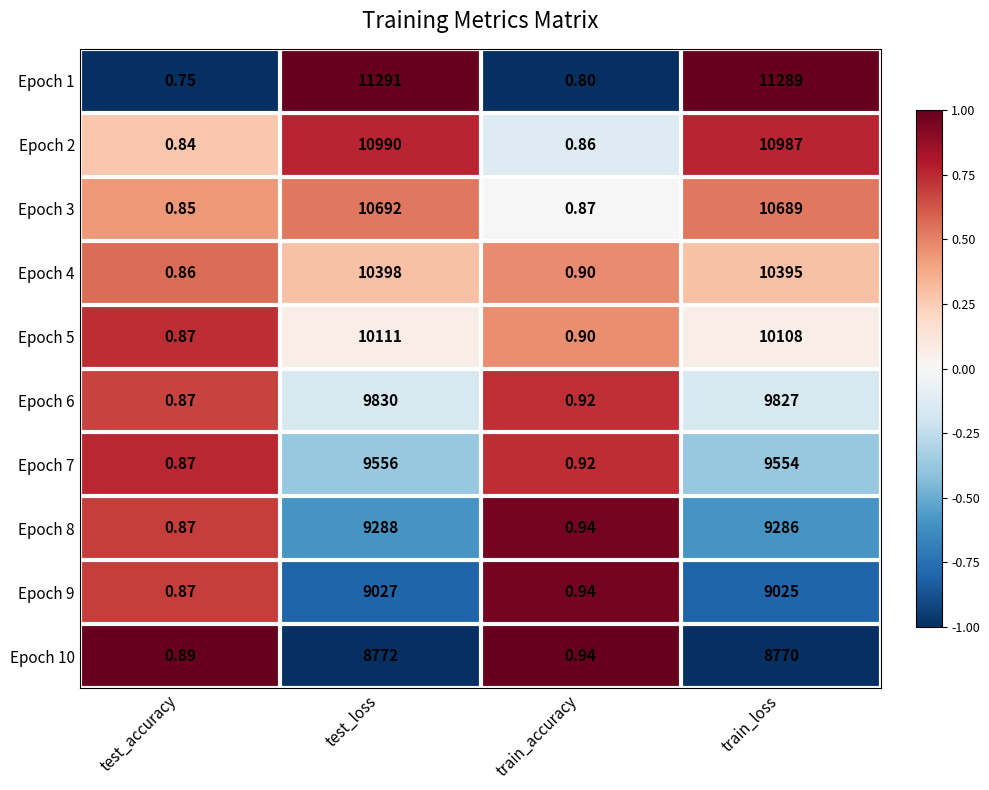

List the labels in order of Epoch 2 value, smallest first.

test_accuracy, train_accuracy, train_loss, test_loss